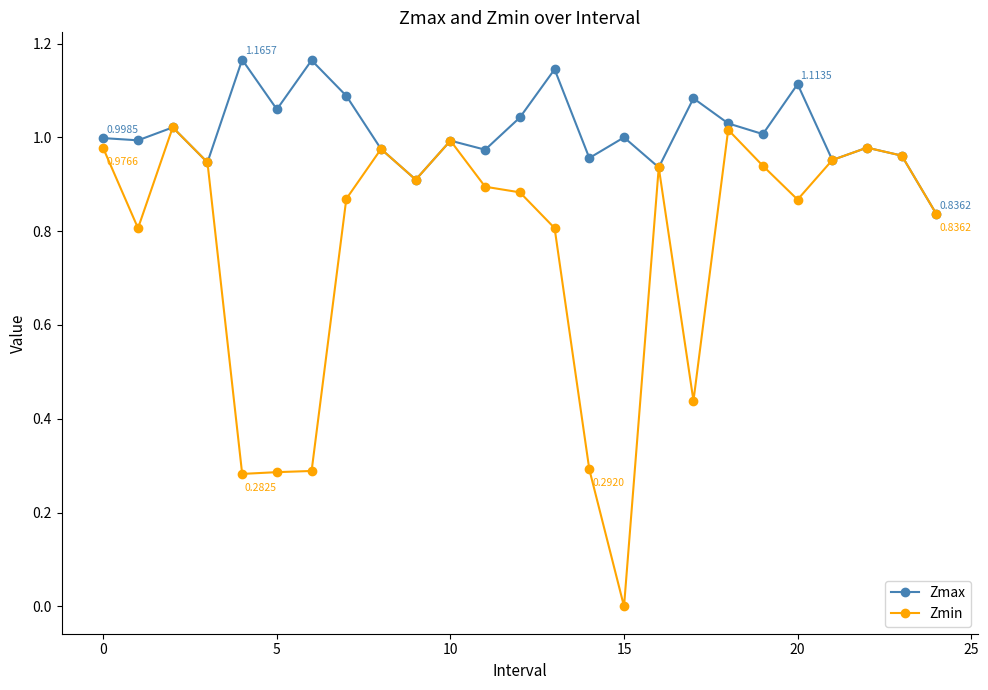

Which series has the largest total across all categories?

Zmax